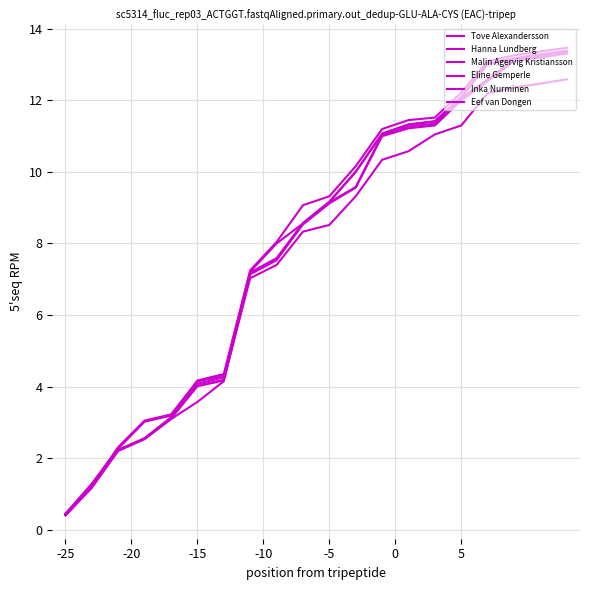

What is the maximum value for Hanna Lundberg?

13.3